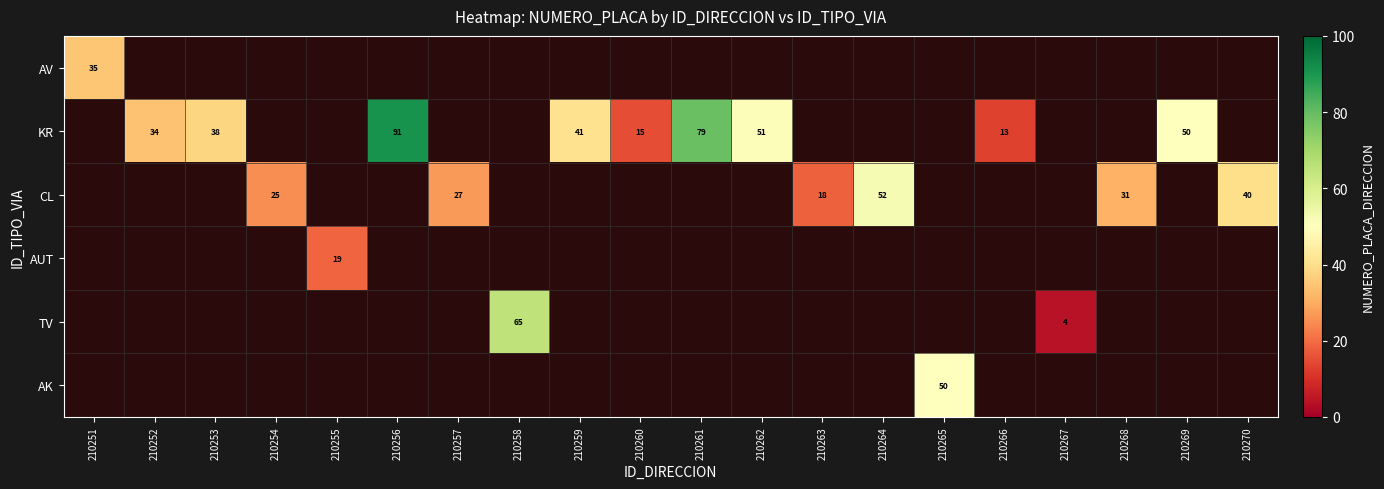

Which has a higher value, 210255 or 210257?

210257